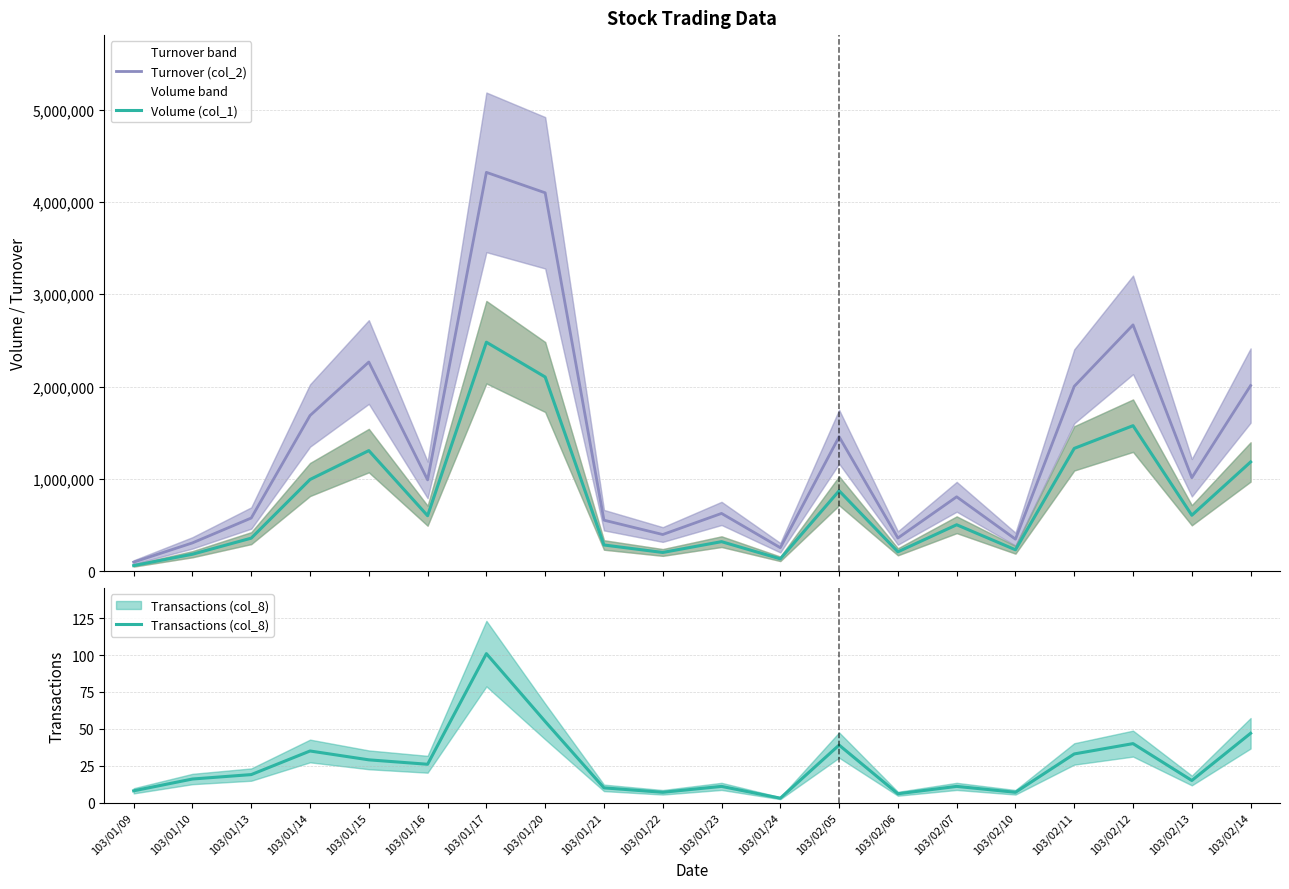

The value of Turnover (col_2) at 103/02/11 is 2003120. True or false?

True